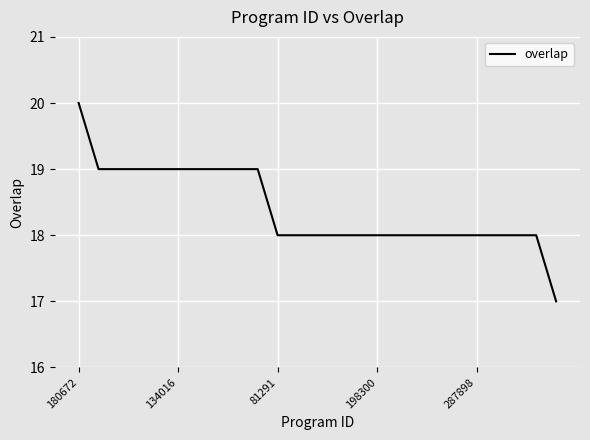

What is the smallest value displayed?

17